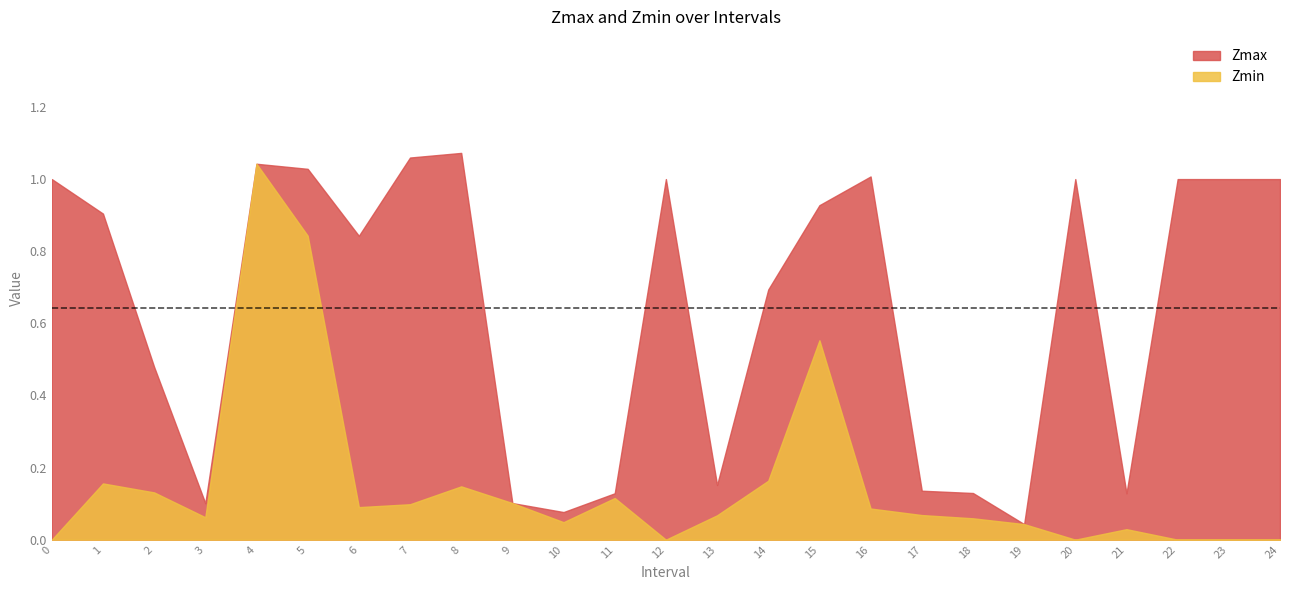

The value of Zmax at 1 is 0.9. True or false?

True